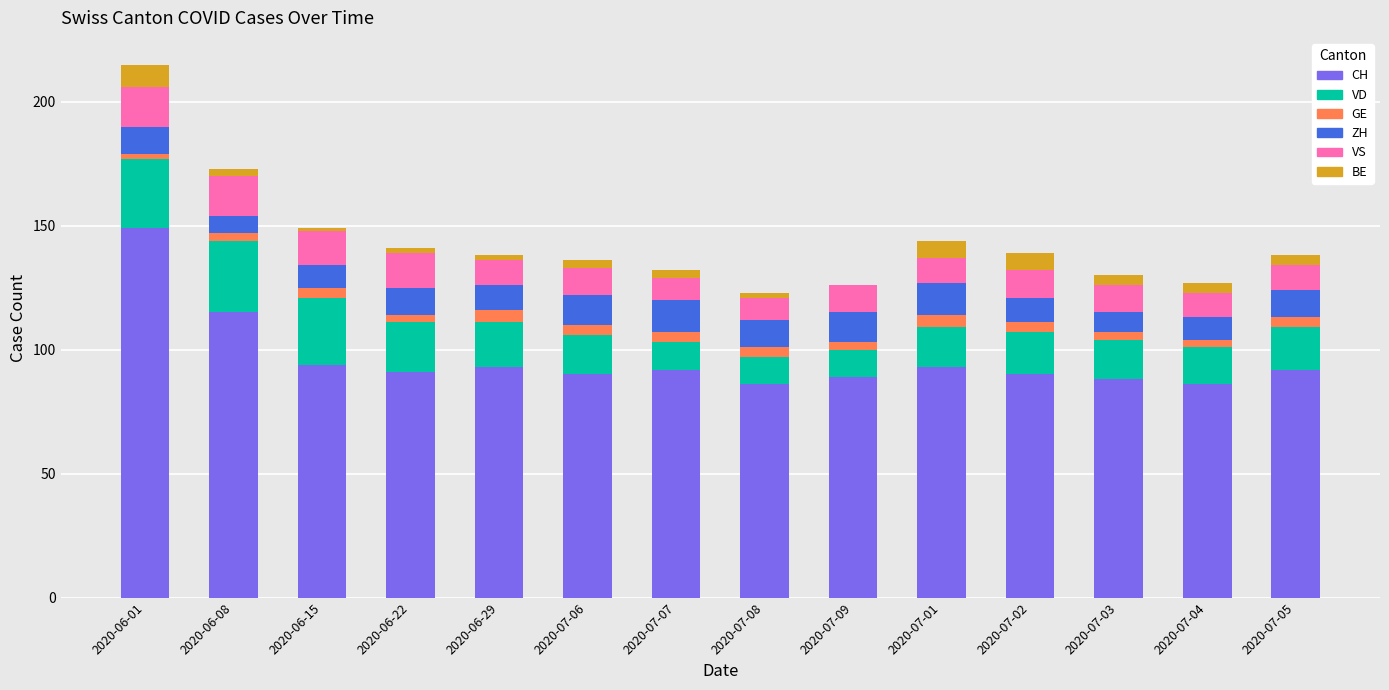

What is the maximum value for CH?

149